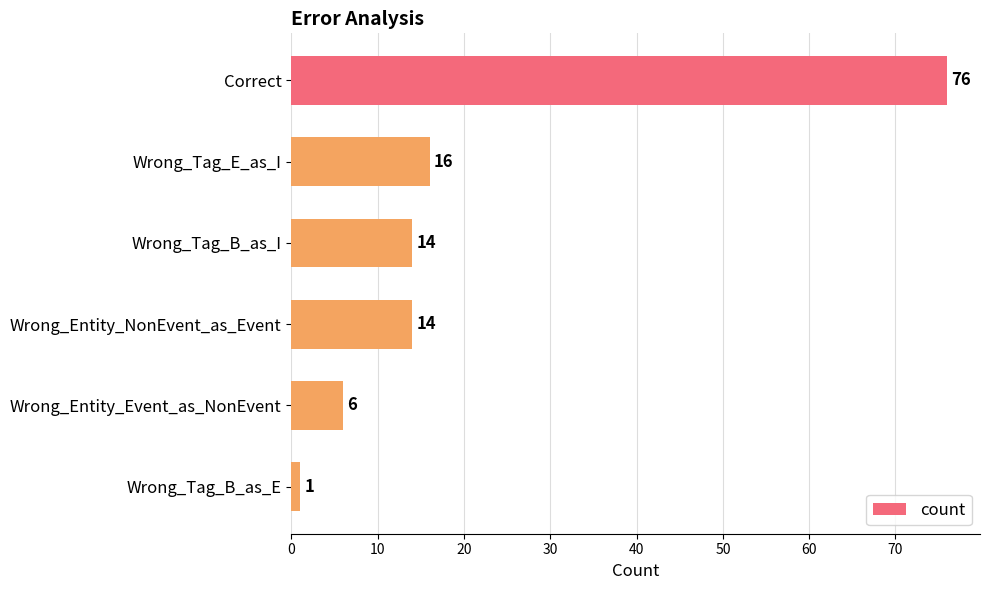

Reading top to bottom, transcribe all the data shown in this chart.

Correct=76	Wrong_Tag_E_as_I=16	Wrong_Tag_B_as_I=14	Wrong_Entity_NonEvent_as_Event=14	Wrong_Entity_Event_as_NonEvent=6	Wrong_Tag_B_as_E=1